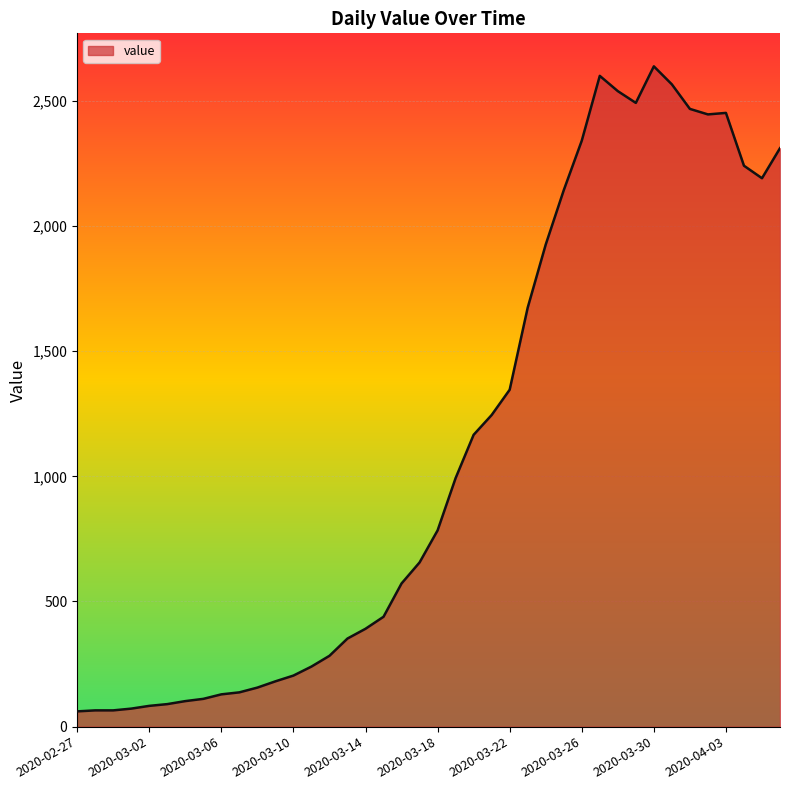

What is the minimum value shown in the chart?

61